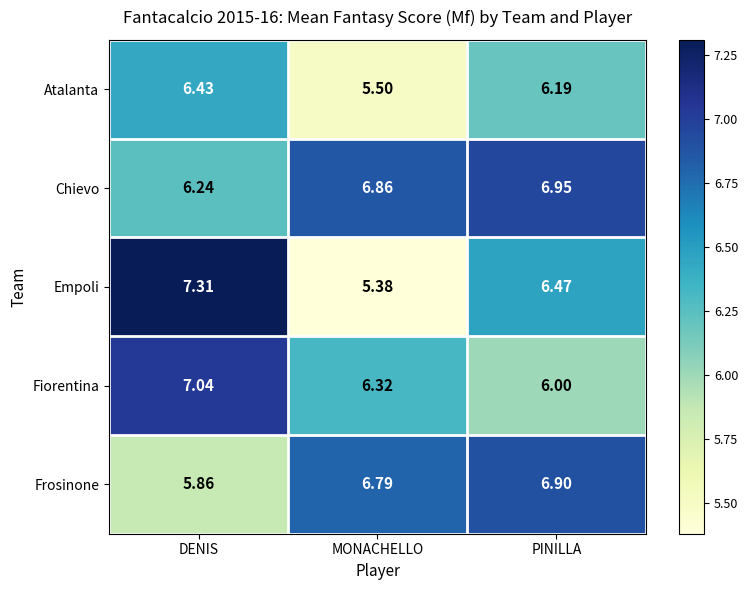

Where is Frosinone nearest to the value 6?

DENIS